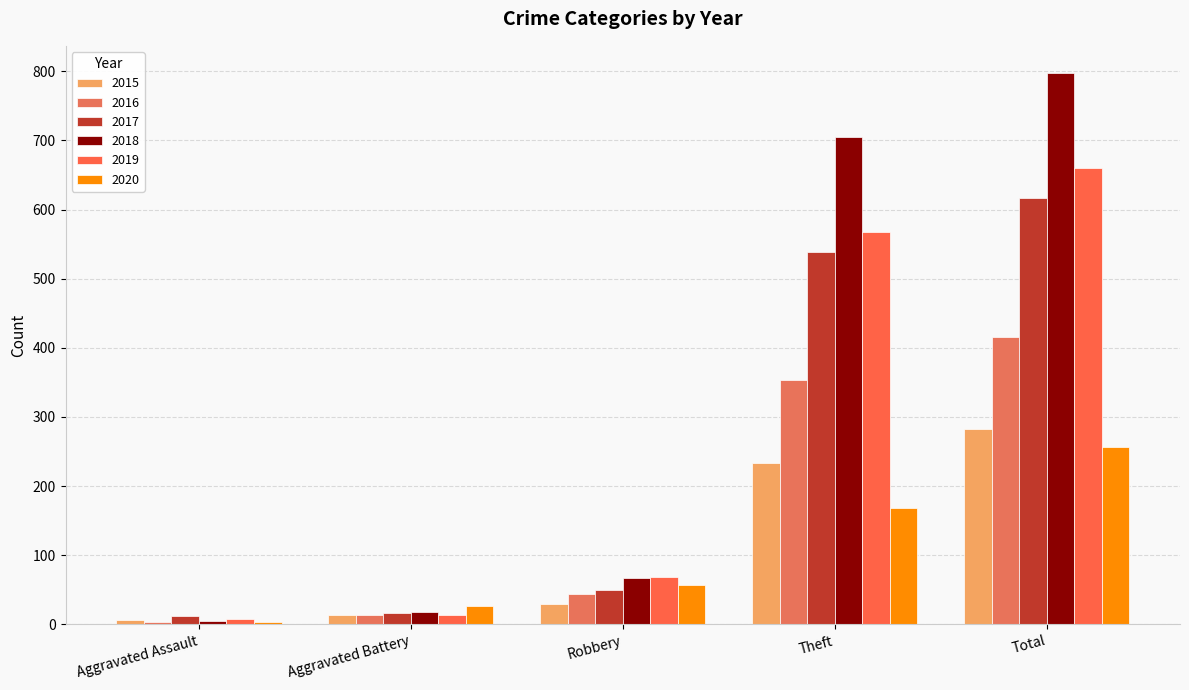

Reading left to right, extract all data points from this chart.

2015: Aggravated Assault=6	Aggravated Battery=13	Robbery=30	Theft=233	Total=282
2016: Aggravated Assault=3	Aggravated Battery=13	Robbery=44	Theft=354	Total=416
2017: Aggravated Assault=12	Aggravated Battery=17	Robbery=49	Theft=538	Total=617
2018: Aggravated Assault=5	Aggravated Battery=18	Robbery=67	Theft=705	Total=797
2019: Aggravated Assault=8	Aggravated Battery=14	Robbery=69	Theft=568	Total=660
2020: Aggravated Assault=4	Aggravated Battery=26	Robbery=57	Theft=168	Total=257